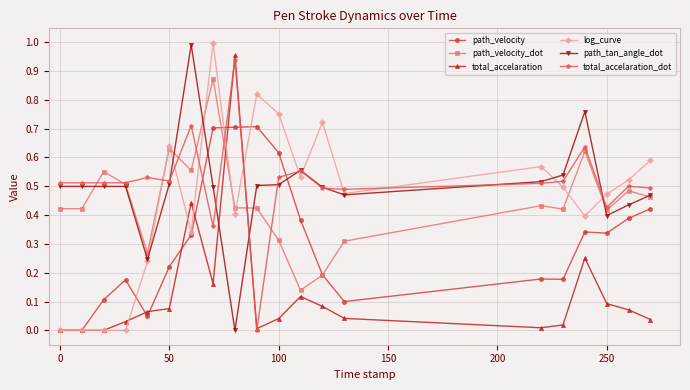

How many times do path_tan_angle_dot and total_accelaration cross each other?

2